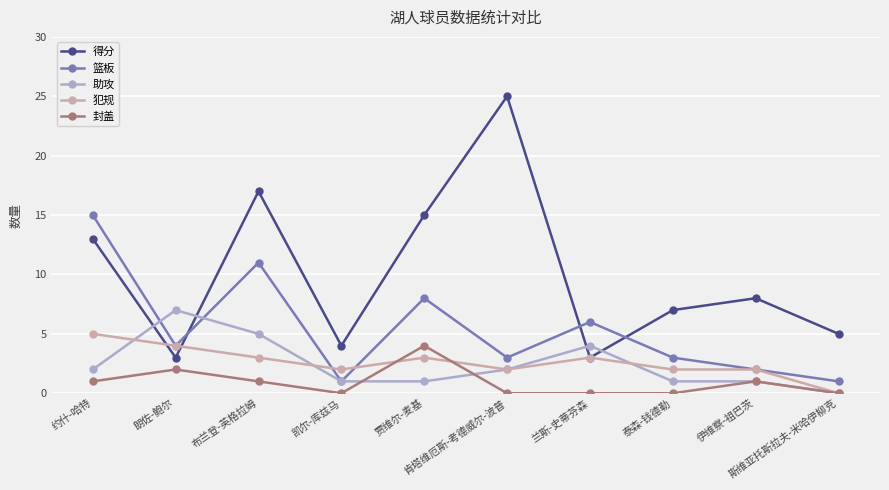

What is the value of the 得分 point at the 2nd from the left?

3